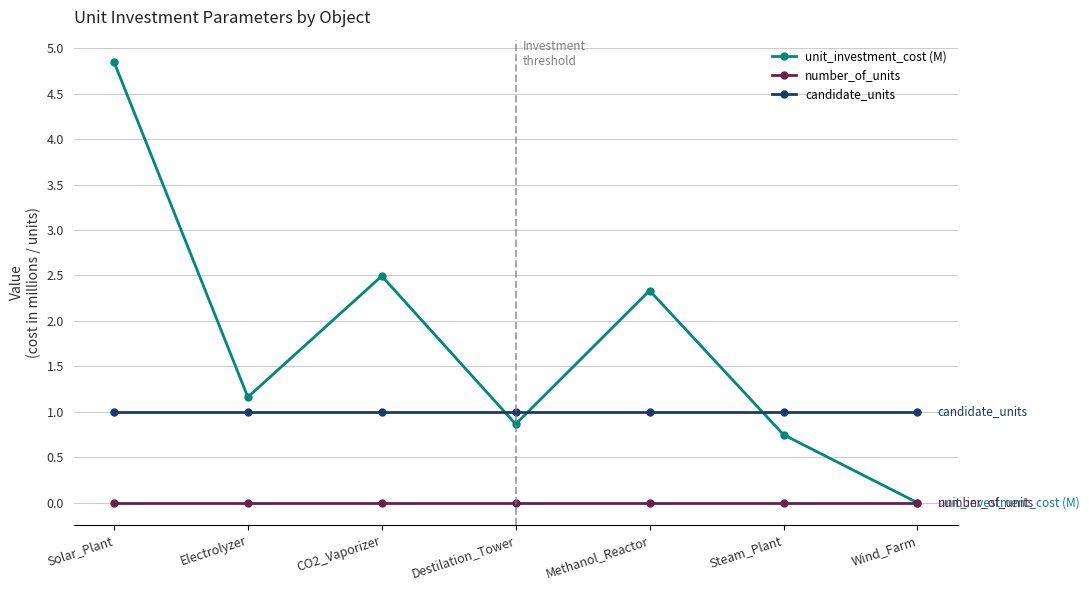

What is the approximate value of candidate_units at Electrolyzer?

1.0